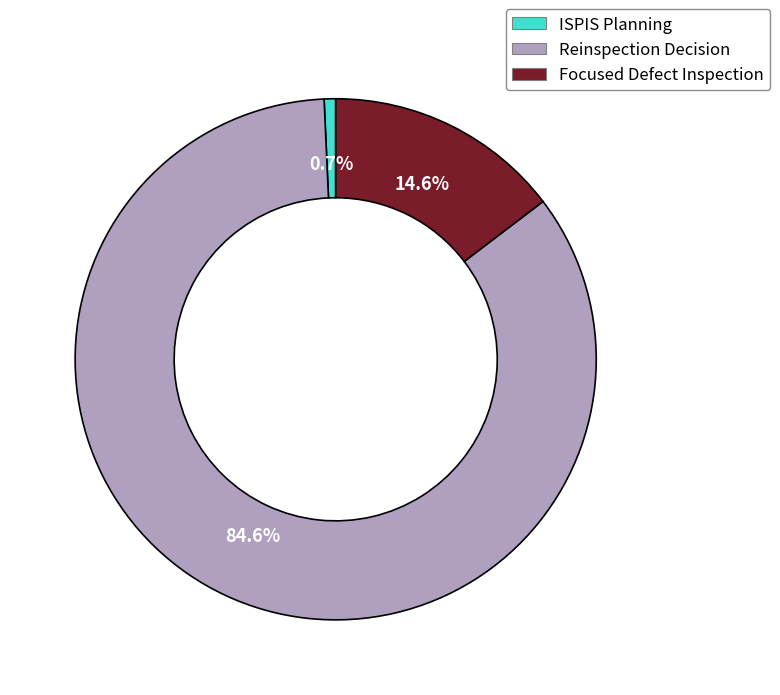

Which category accounts for the majority?

Reinspection Decision